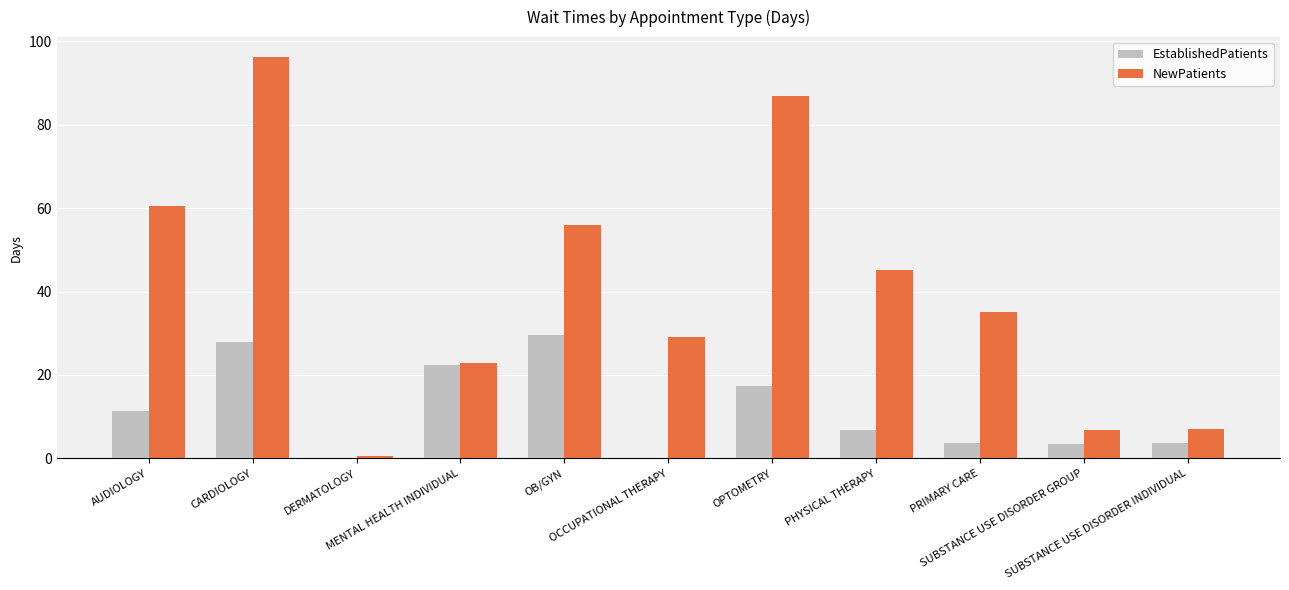

Which series has the largest total across all categories?

NewPatients